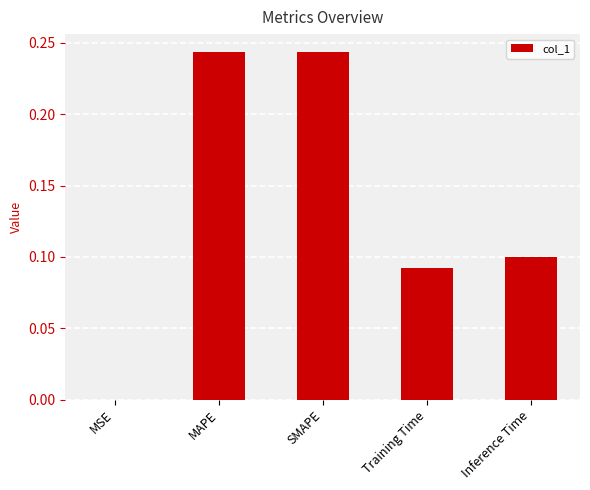

What is the sum of all values?

0.7